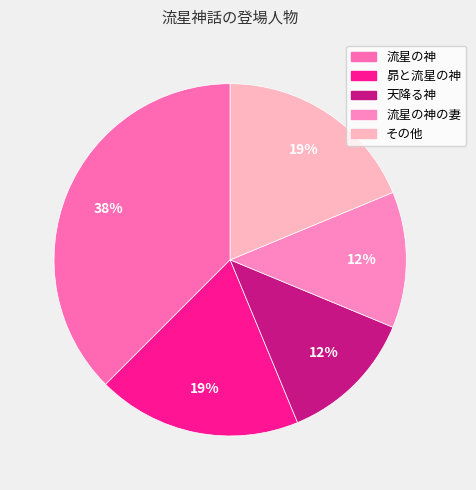

How many segments does this pie chart have?

5